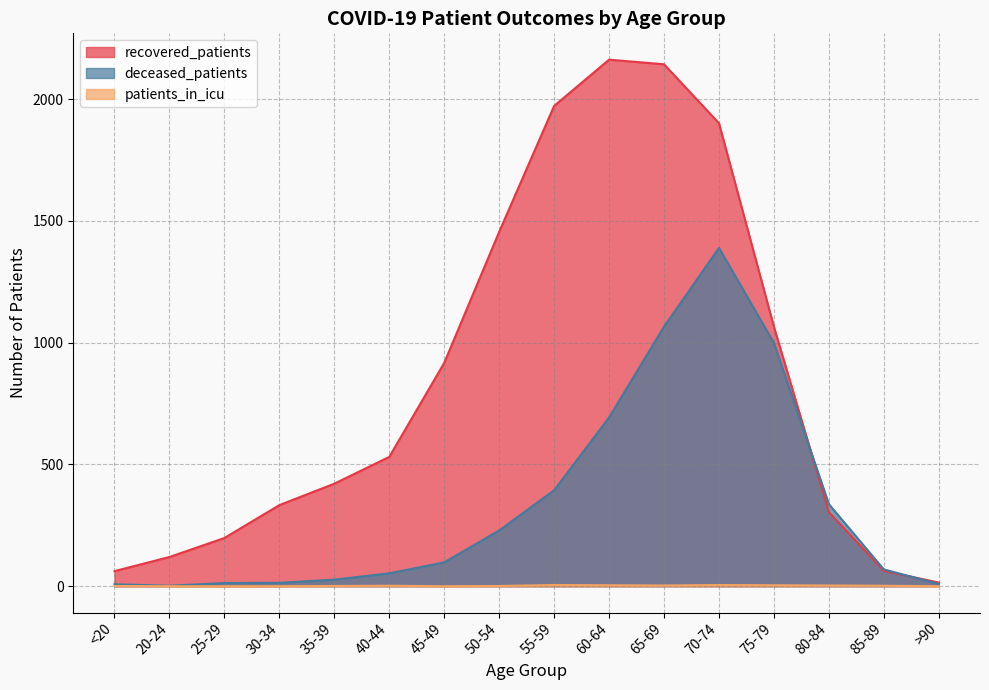

What is the total value across all series at 60-64?

2859